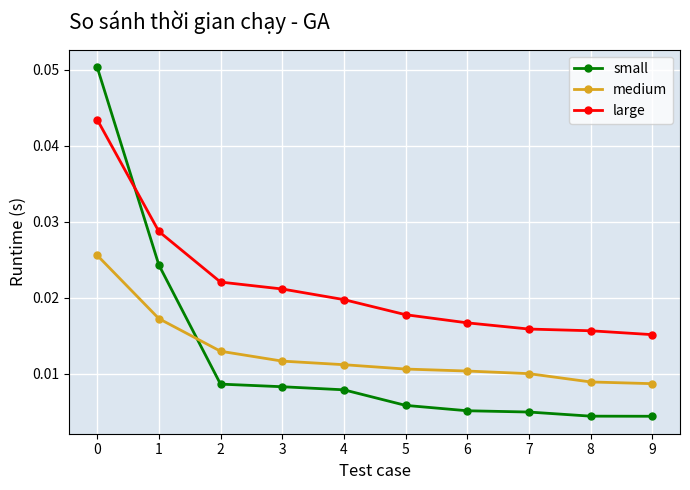

At how many categories does at least one series exceed 0?

10